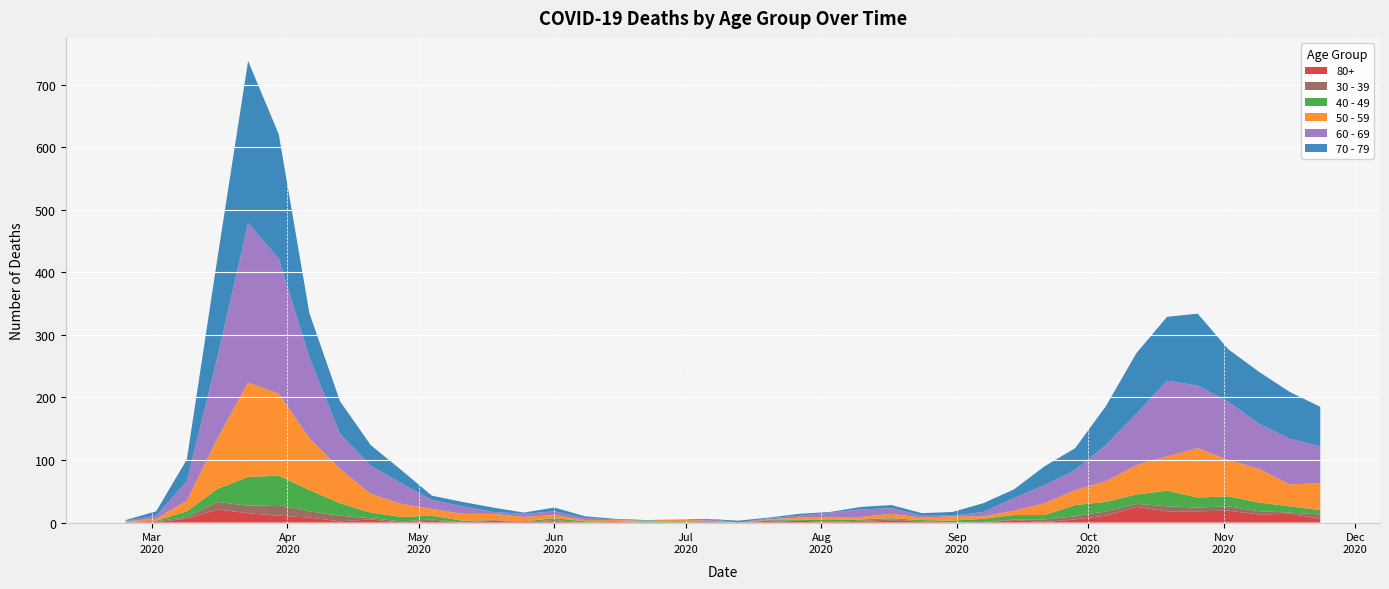

Reading right to left, list all the values displayed in this chart.

80+: 6	14	13	19	18	18	25	11	5	1	4	0	0	2	3	1	1	3	1	0	0	0	0	1	0	2	1	3	0	3	0	5	2	8	11	15	21	6	1	0
40 - 49: 7	10	14	16	16	25	15	15	18	7	7	5	3	2	2	2	3	2	1	0	1	2	1	1	2	3	1	0	3	6	7	9	20	34	47	46	21	9	1	1
30 - 39: 7	2	5	7	6	8	5	7	5	4	1	1	0	0	2	2	0	0	2	0	1	0	0	0	0	2	0	1	0	2	2	2	9	10	17	12	12	3	1	0
50 - 59: 43	35	54	58	79	55	47	33	24	19	7	4	7	4	7	4	4	3	1	0	1	3	2	2	2	5	7	10	11	11	21	30	55	83	131	151	81	17	3	1
60 - 69: 59	73	72	93	100	121	82	58	32	29	20	7	1	3	9	12	8	3	2	0	3	0	0	1	3	6	5	3	12	14	33	45	56	129	216	255	130	31	5	1
70 - 79: 63	75	83	84	115	102	97	62	35	30	14	14	6	4	5	4	1	3	1	3	0	0	1	1	3	6	2	7	7	7	21	33	52	71	199	259	158	35	7	1